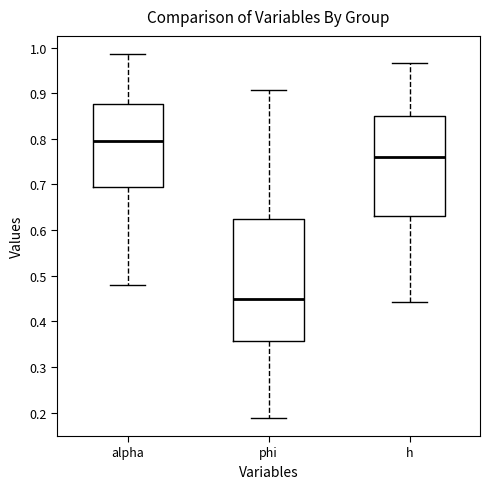

Reading left to right, read every box against the y-axis: the position of its median line, the range the box covers, and the ends of its whiskers. The values are not printed on the chart, so give them approximately, as read against the axis.

alpha: median 0.80, box 0.70 to 0.88, whiskers 0.48 to 0.99
phi: median 0.45, box 0.36 to 0.62, whiskers 0.19 to 0.91
h: median 0.76, box 0.63 to 0.85, whiskers 0.44 to 0.97